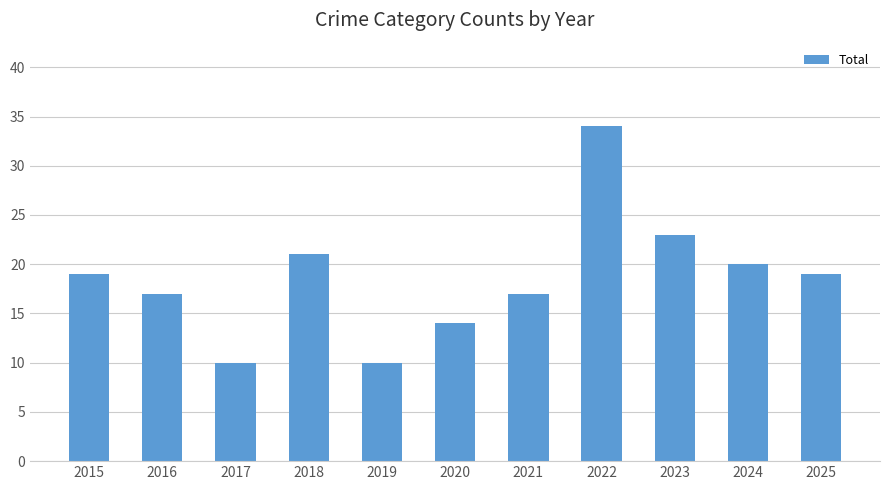

Which has a higher value, 2024 or 2018?

2018